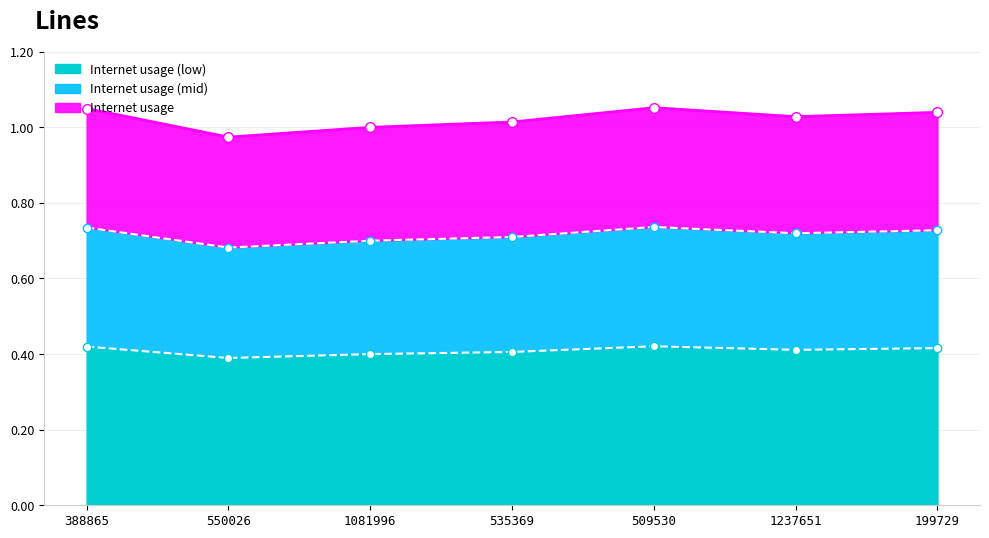

Reading left to right, what are all the values shown in this chart?

388865=0.4	550026=0.4	1081996=0.4	535369=0.4	509530=0.4	1237651=0.4	199729=0.4